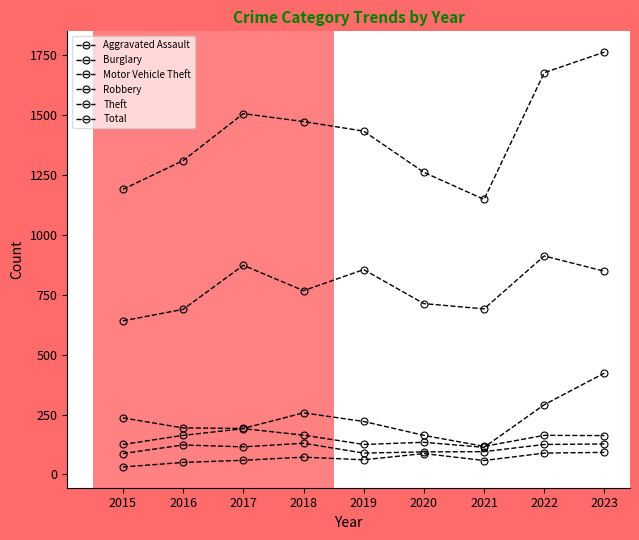

What is the spread (max minus min) of values at 2022?

1588